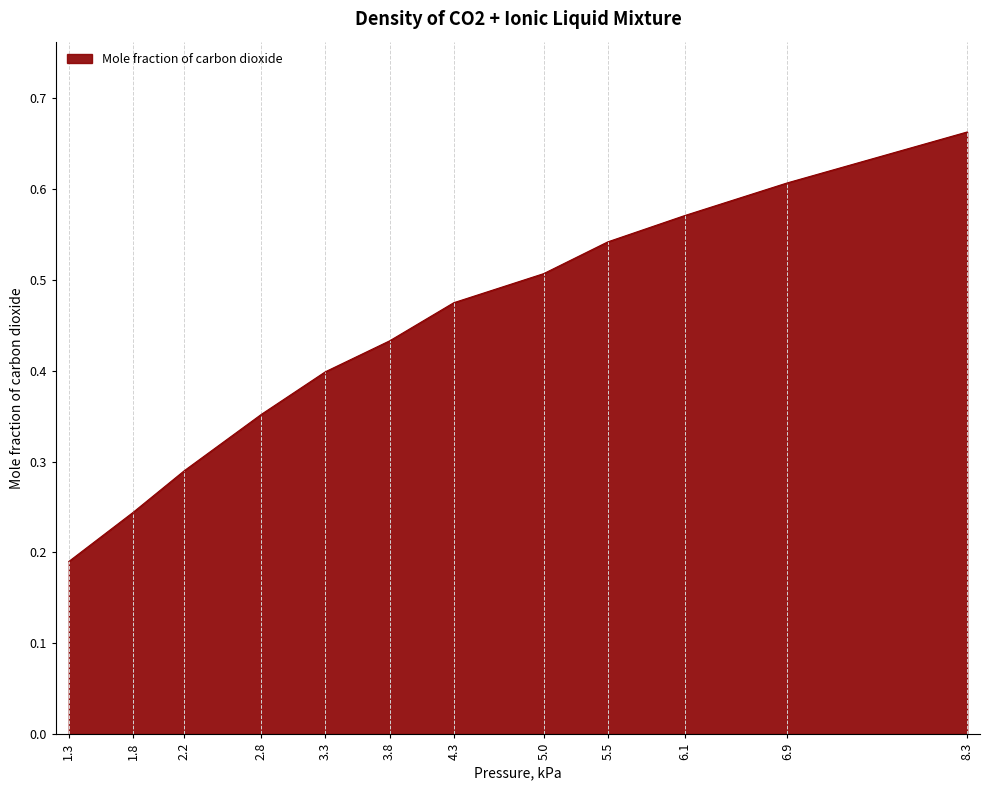

Where is the data nearest to the value 0?

1.3